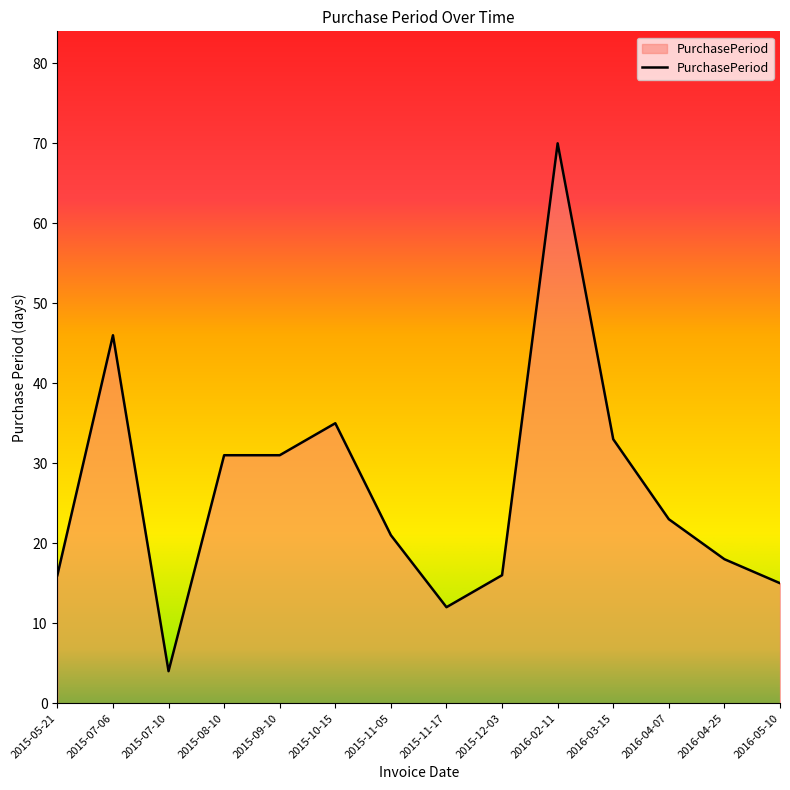

What is the difference between the values at 2015-07-10 and 2015-11-05?

17